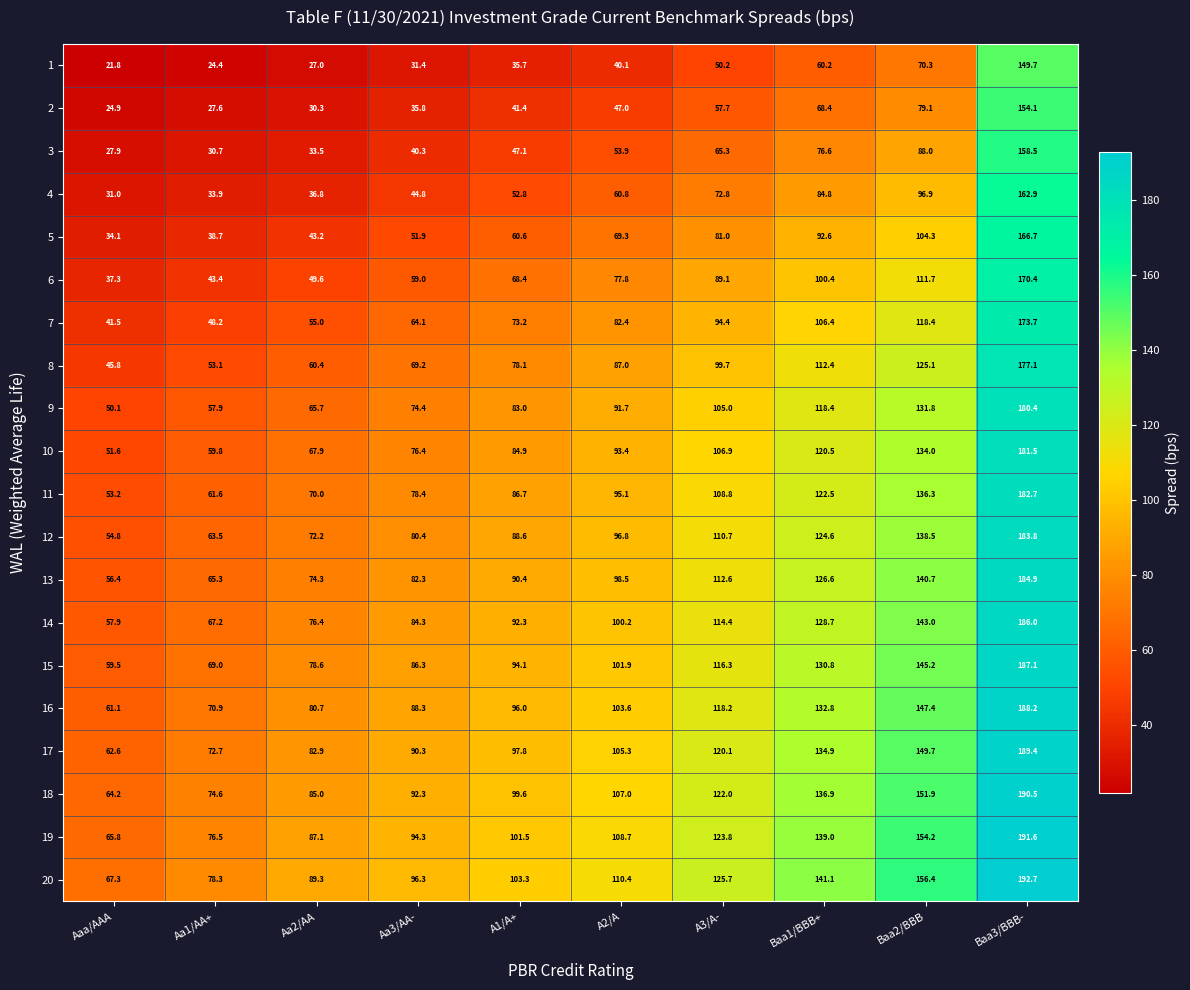

How many series are shown in this chart?

20